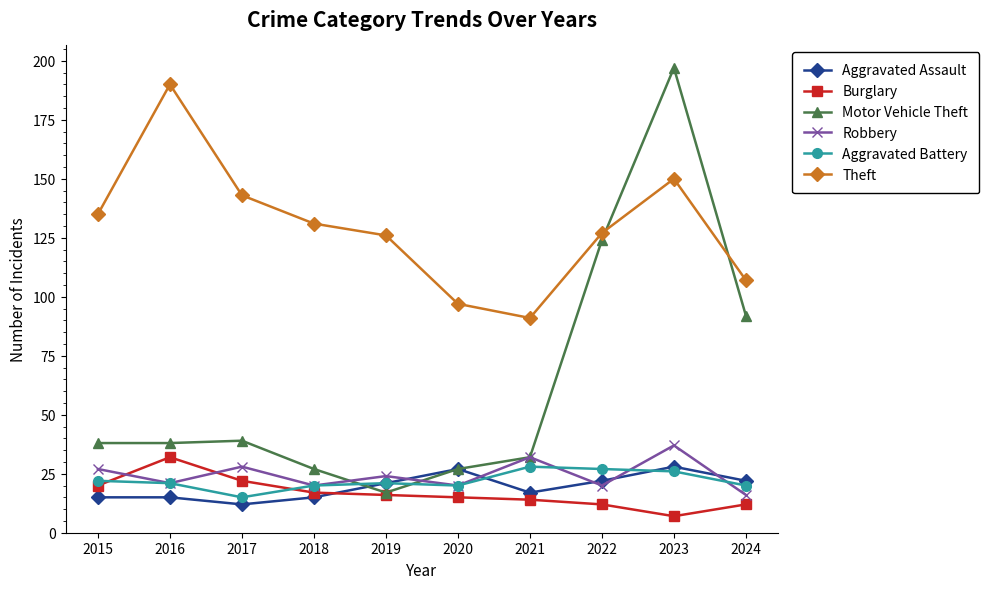

What is the total value across all series at 2023?

445